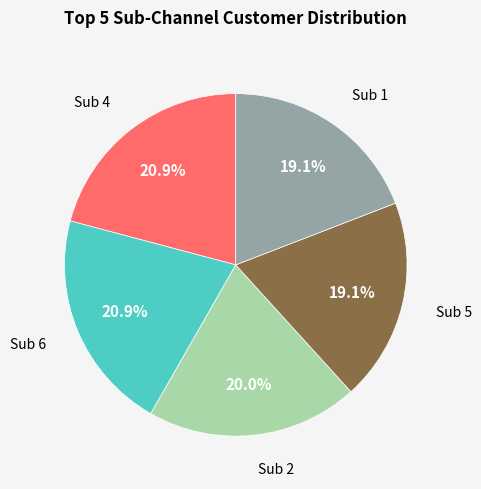

Does any single category account for the majority?

No